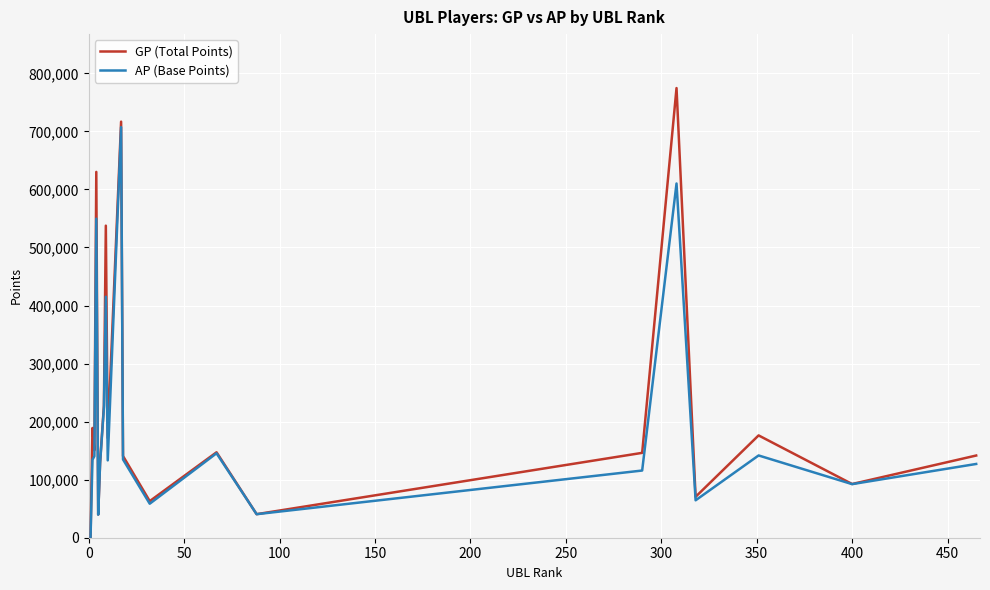

What is the maximum value for GP (Total Points)?

774588